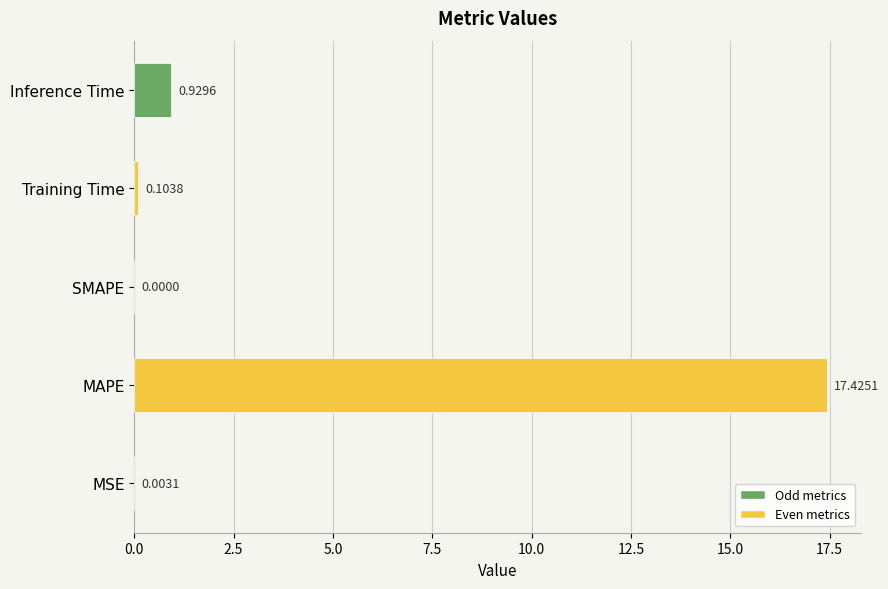

At which label is the value closest to 8?

Inference Time